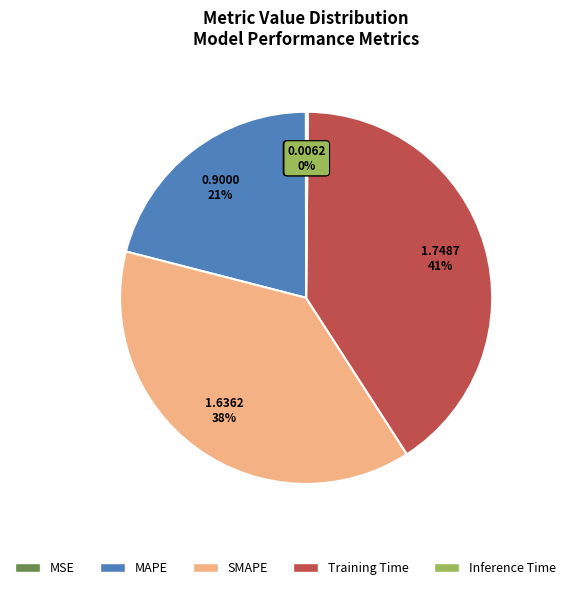

The SMAPE slice represents 27% of the pie. True or false?

False